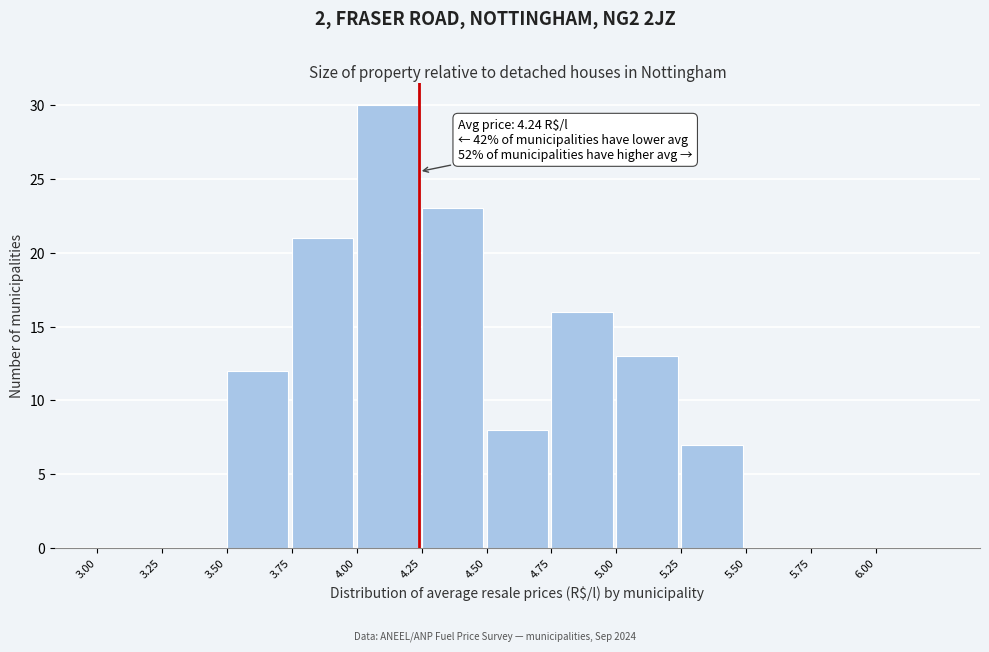

Over which range of the x-axis is the bar tallest?

4.00 to 4.25